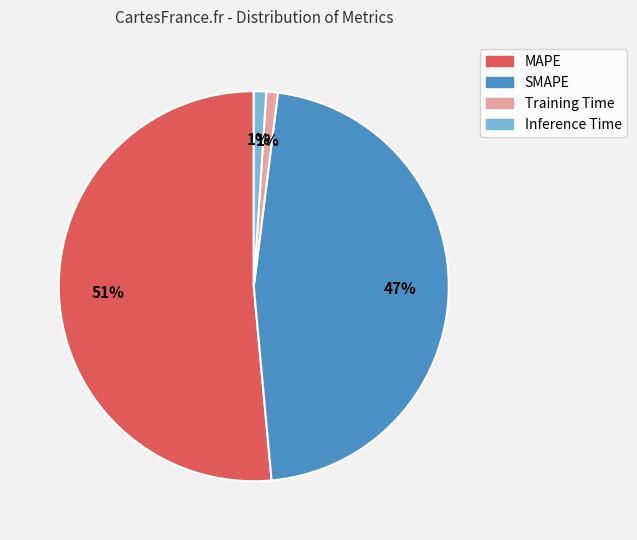

Do MAPE and Inference Time together represent more than half of the pie?

Yes